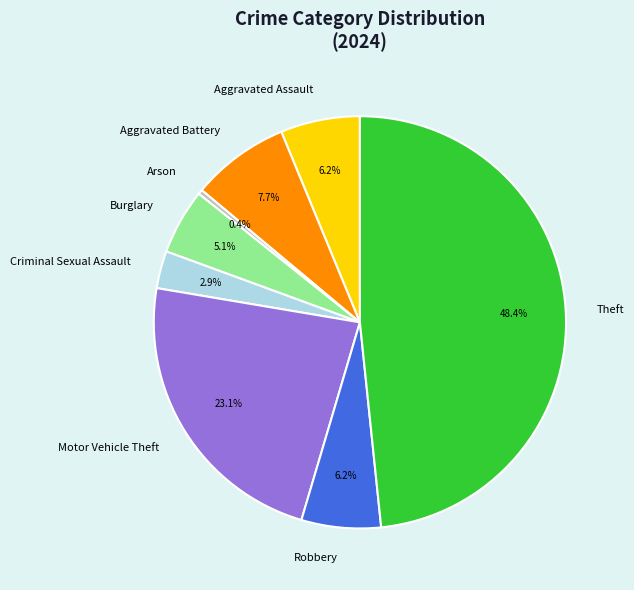

The Arson slice represents 0% of the pie. True or false?

True